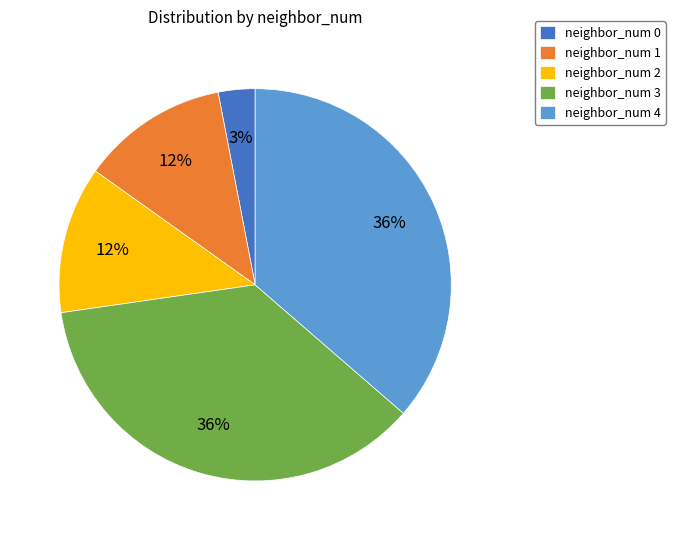

The neighbor_num 3 slice represents 36% of the pie. True or false?

True